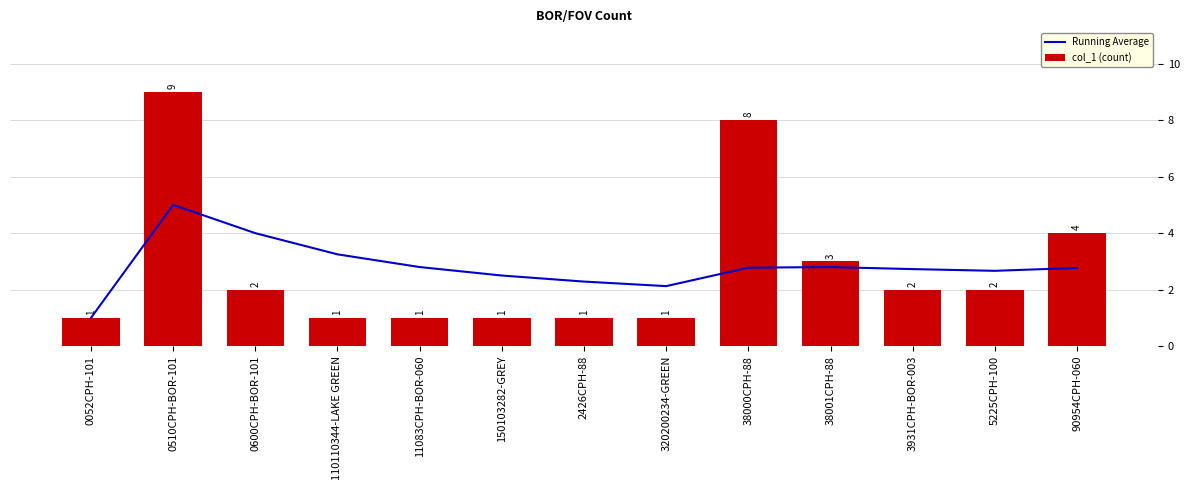

The Running Average series shows 2.7 at 5225CPH-100. True or false?

True